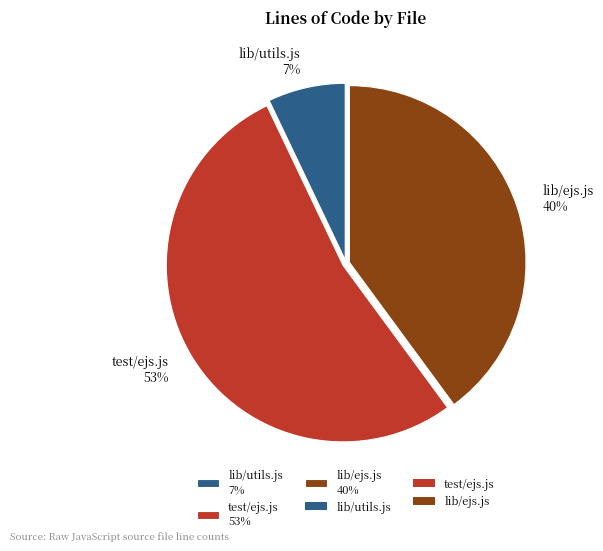

Which has a higher value, test/ejs.js 53% or lib/utils.js 7%?

test/ejs.js 53%